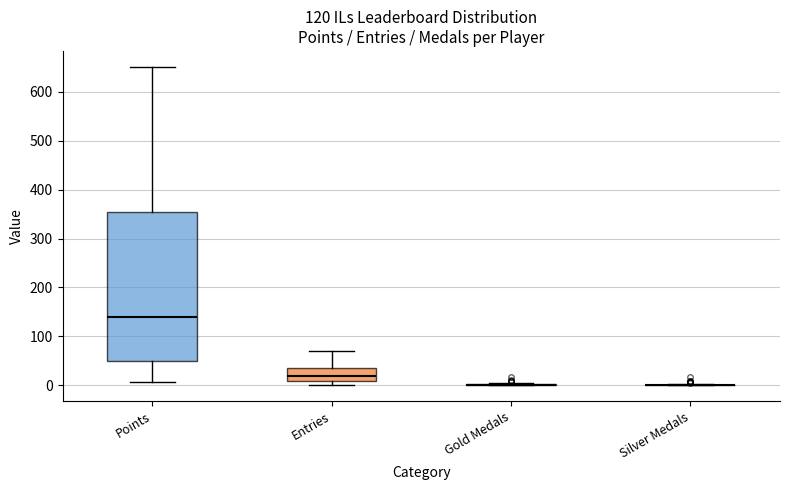

Which box is the tallest, from its lower edge to its upper edge?

Points